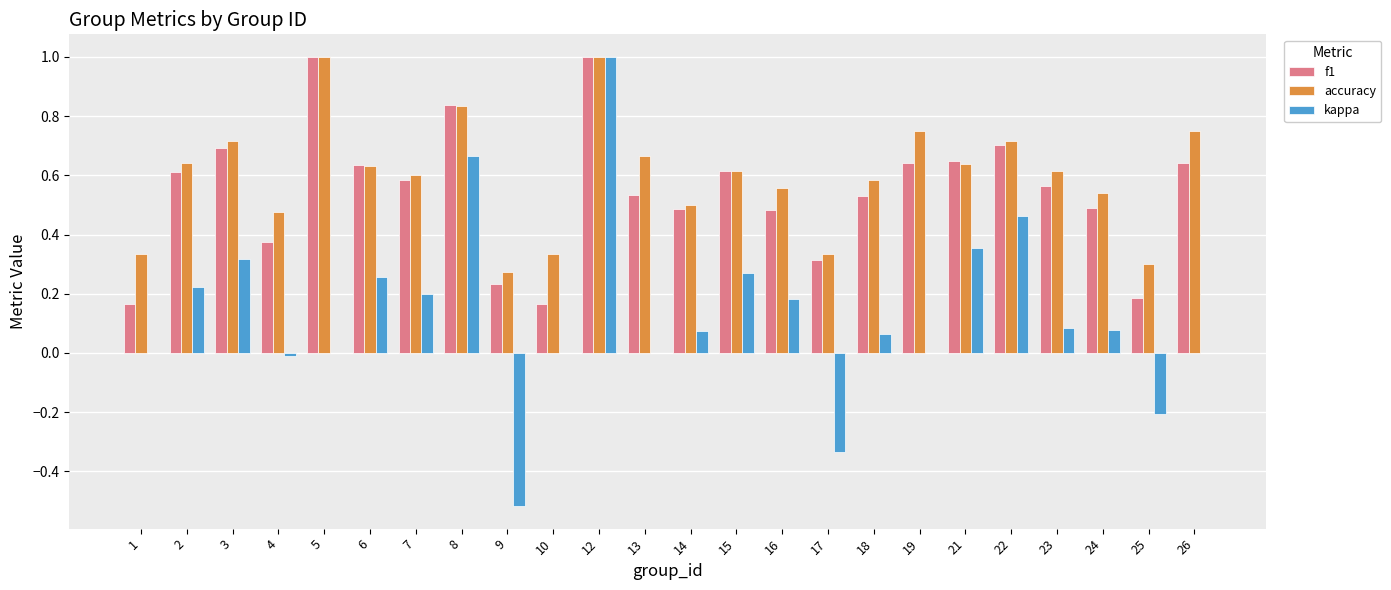

Does the chart contain stacked bars?

No